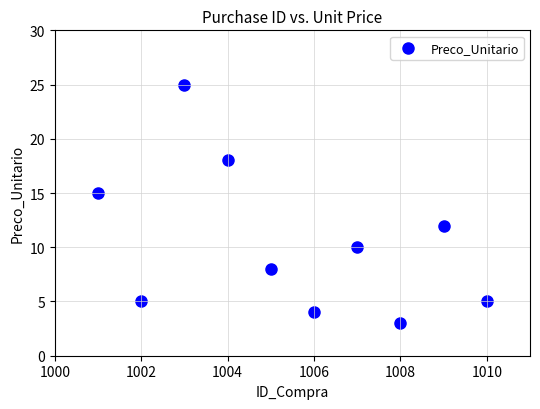

What Y value in the scatter plot is closest to 14?

15